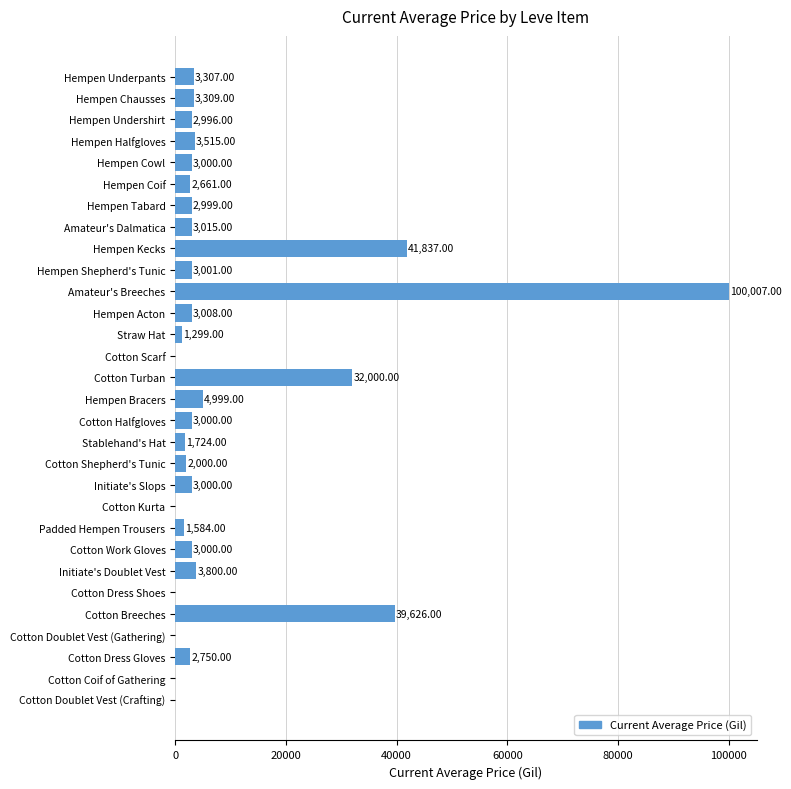

At which category does the chart reach its peak across all series?

Amateur's Breeches